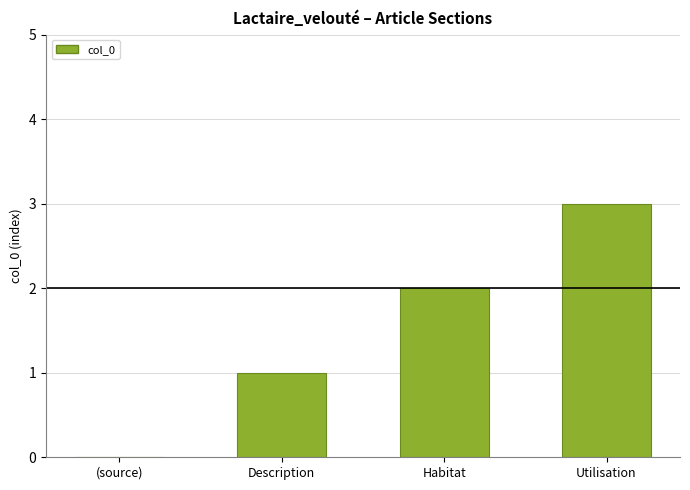

What is the difference between the values at (source) and Habitat?

2